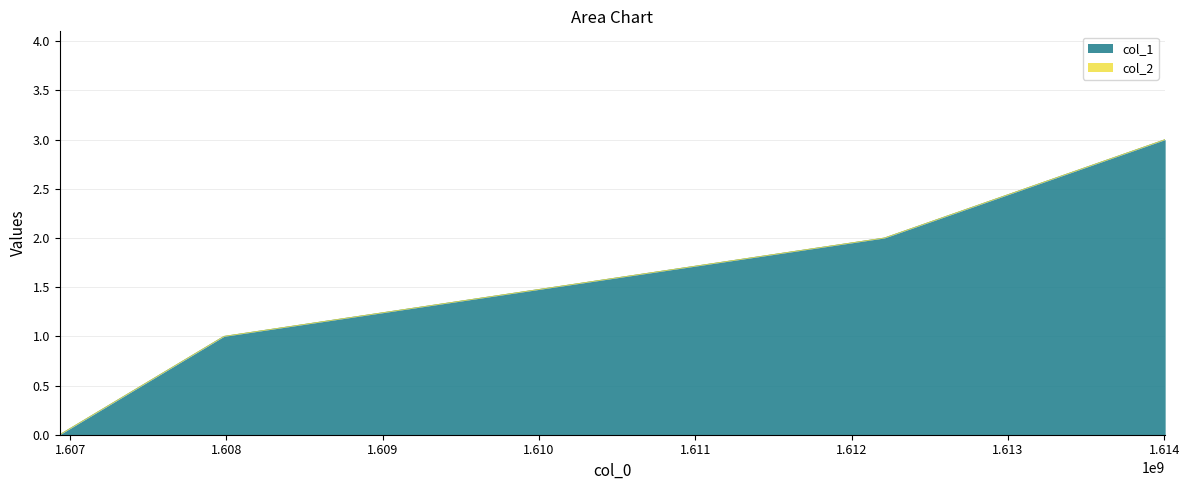

What is the greatest value displayed?

3